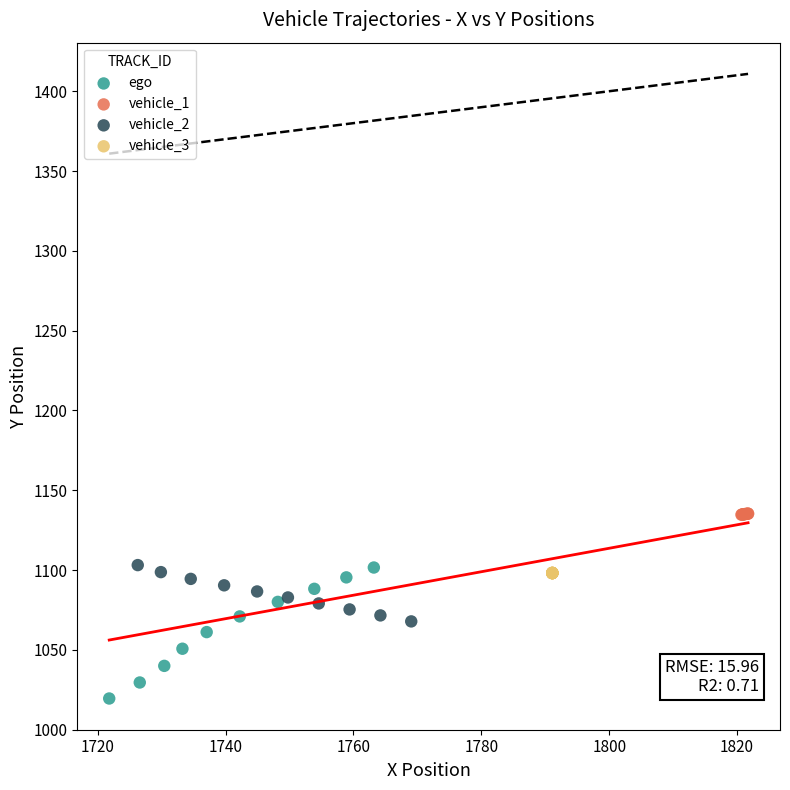

Which series contains the highest Y value?

vehicle_1